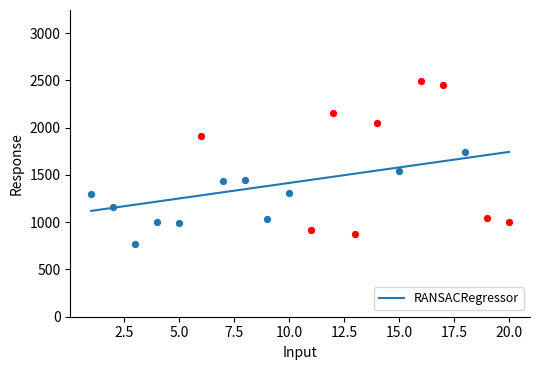

What is the maximum value for RANSACRegressor?

1743.1